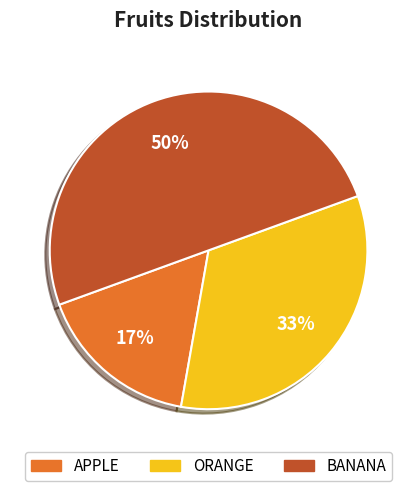

Is ORANGE the majority of the pie?

No